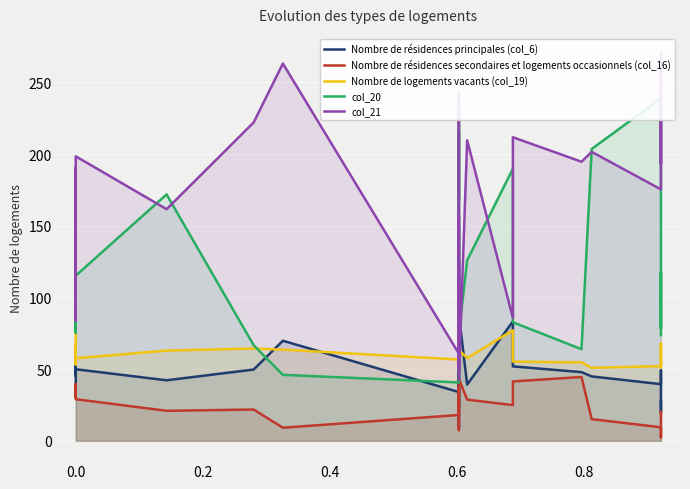

True or false: col_21 has a value of 289.1 at 22.

False